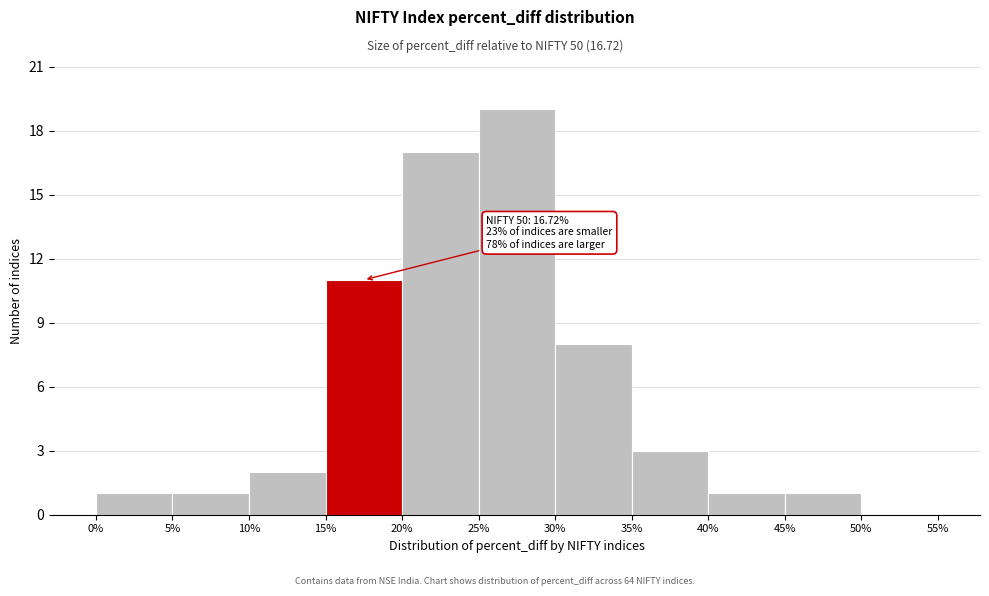

Which range on the x-axis has the tallest bar?

25% to 30%